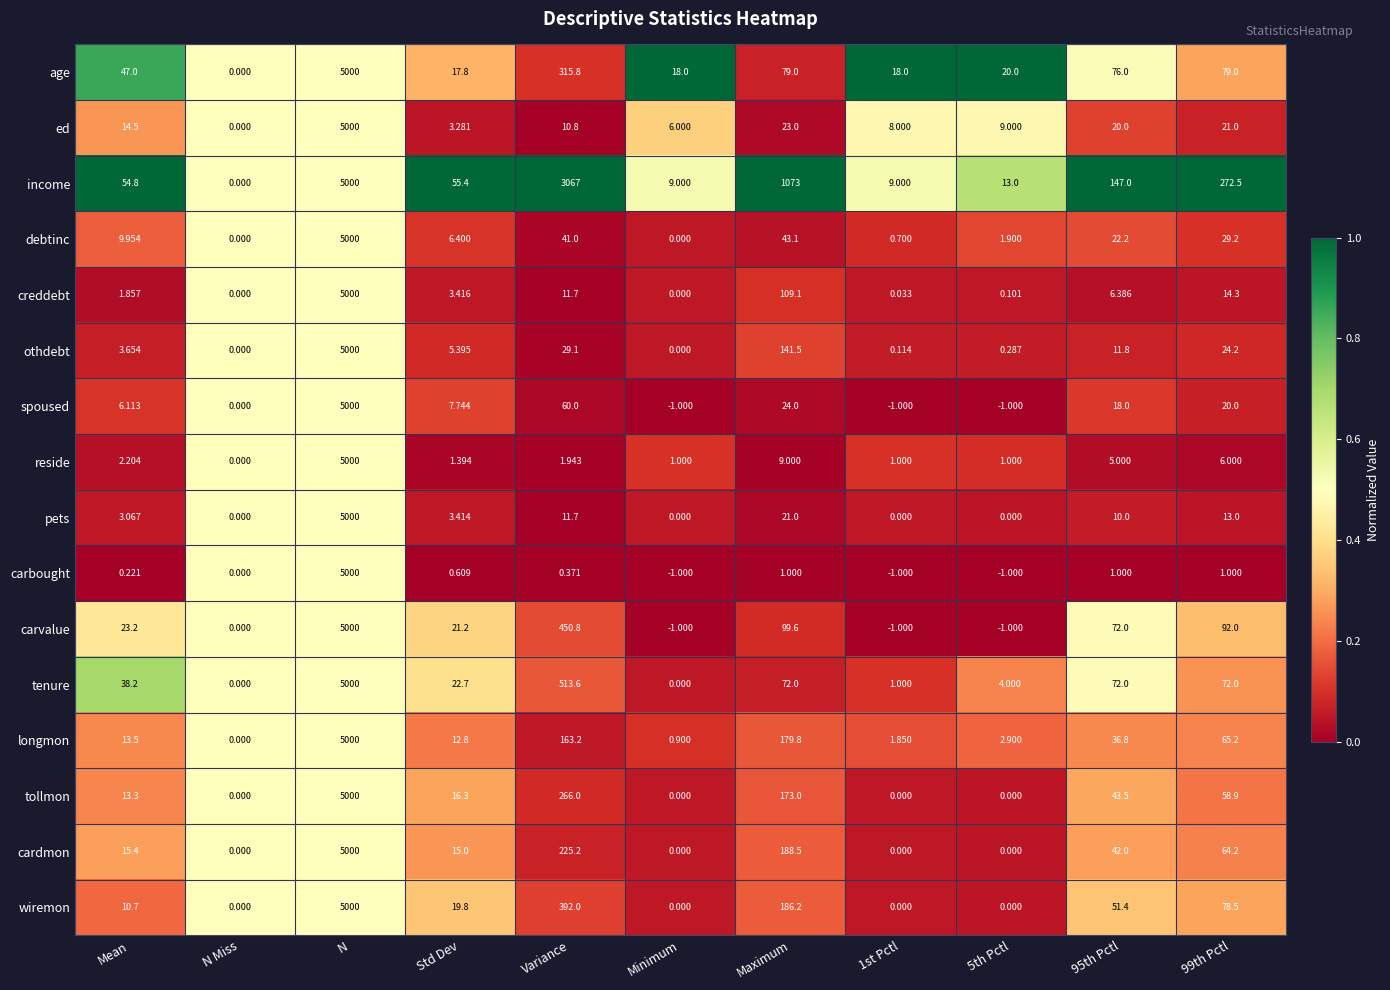

Which series changed the most between Std Dev and 1st Pctl?

income